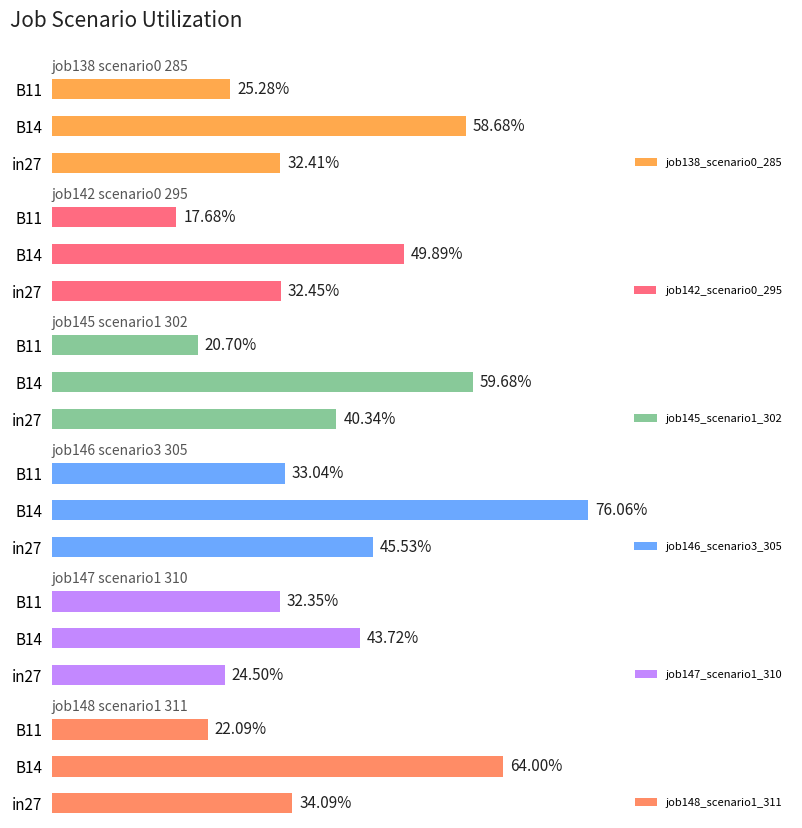

Rank the series at B14 from highest to lowest value.

job146_scenario3_305, job148_scenario1_311, job145_scenario1_302, job138_scenario0_285, job142_scenario0_295, job147_scenario1_310